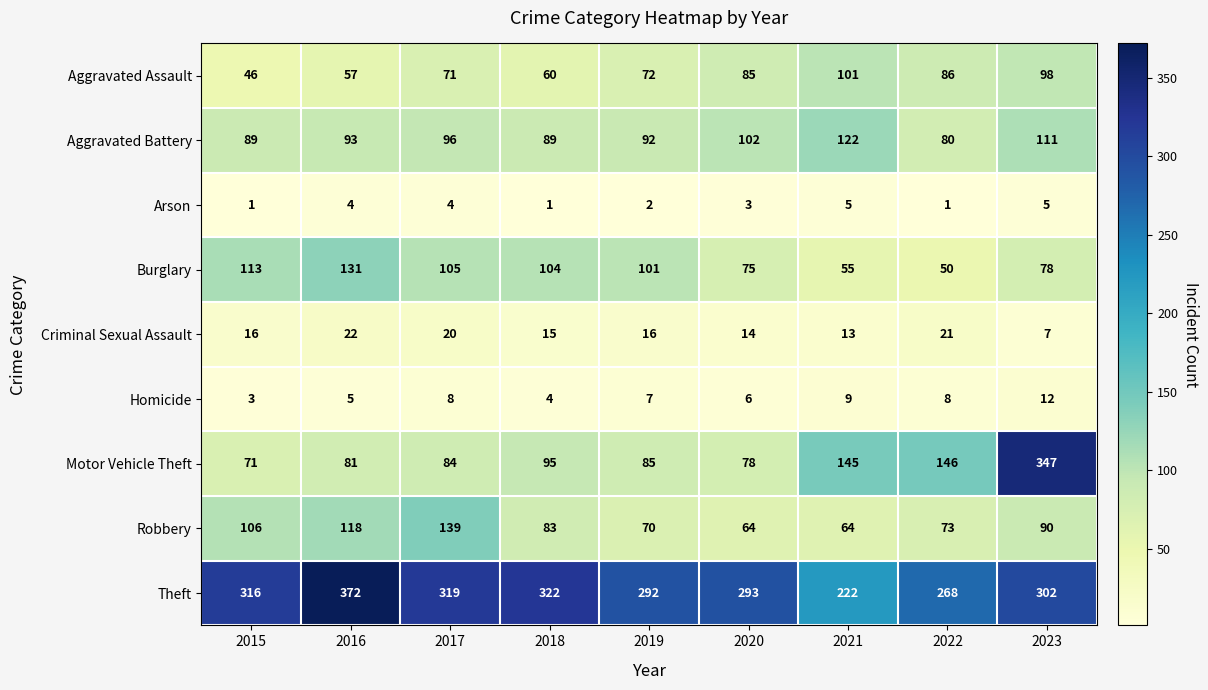

What is the difference between the Theft values at 2015 and 2019?

24